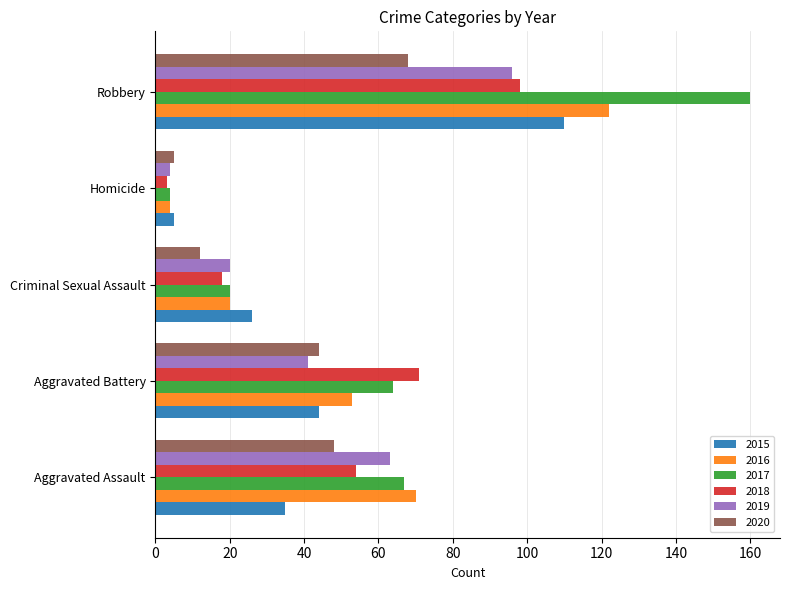

At which category is the sum across all series the highest?

Robbery